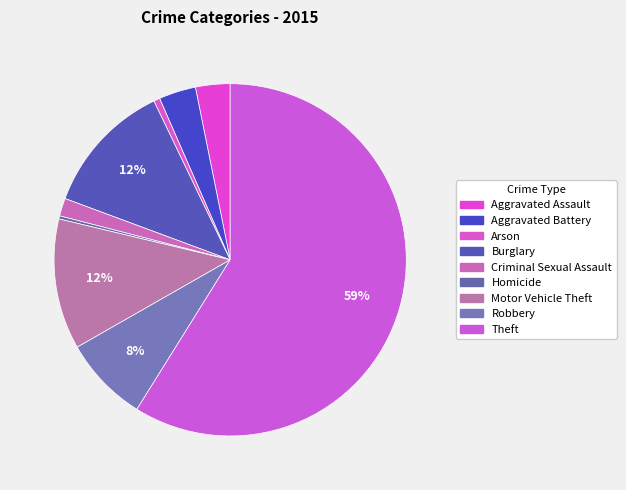

Which category has the smallest portion of the pie?

Homicide